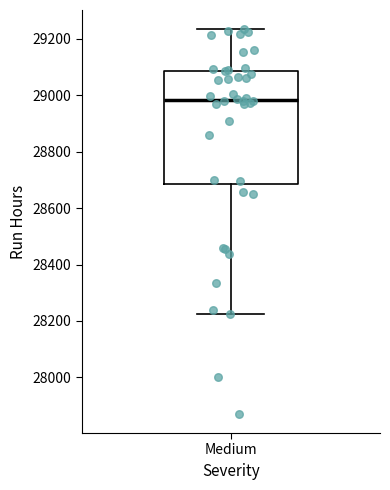

Read this box plot against the y-axis: the position of the median line, the range covered by the box, and the ends of both whiskers. The values are not printed on the chart, so give them approximately, as read against the axis.

median 28980, box 28680 to 29080, whiskers 28220 to 29240